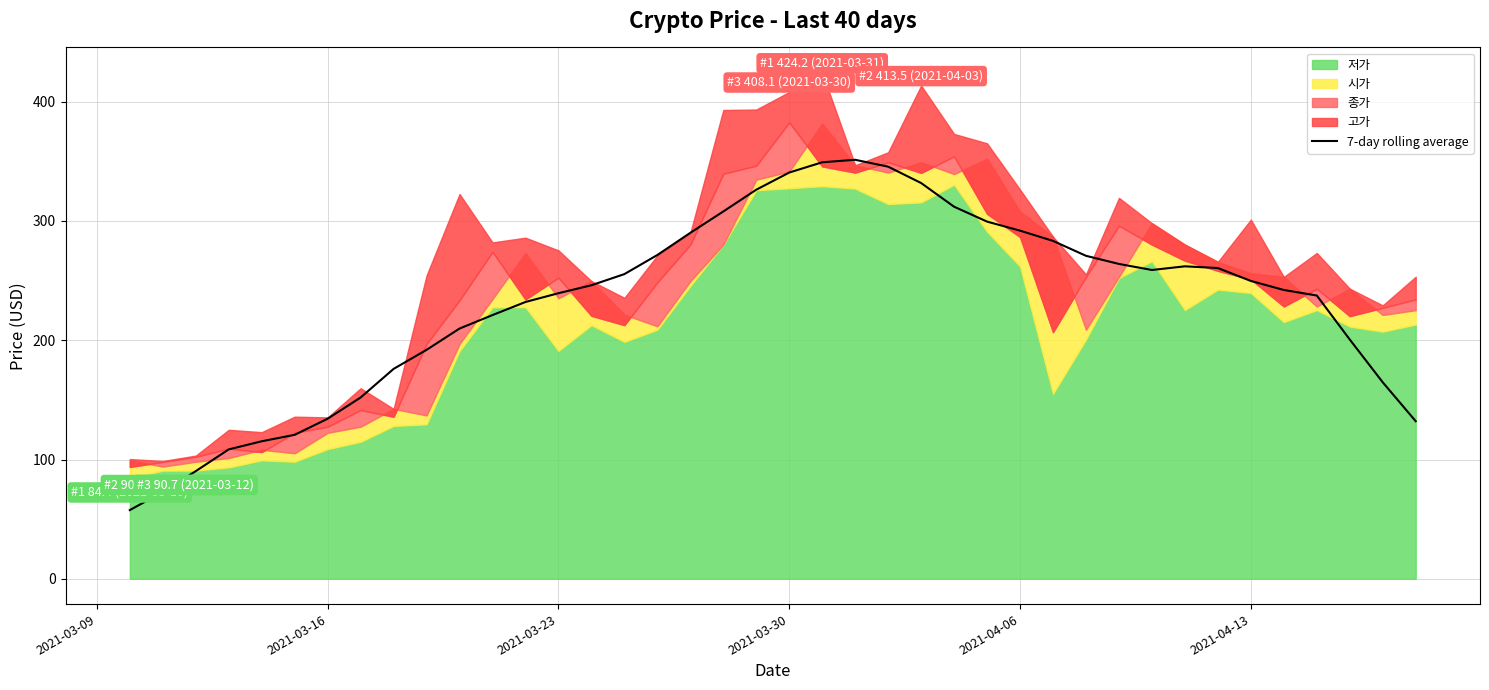

What is the minimum value for 7-day rolling average?

57.6